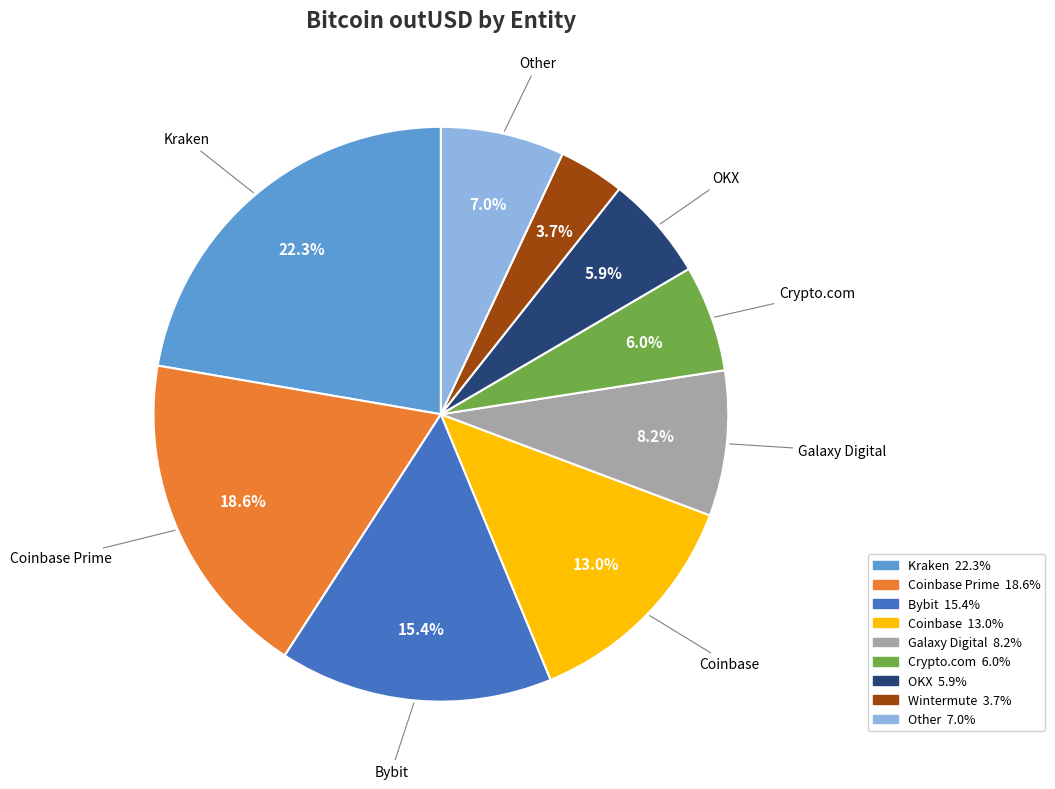

Is there a majority slice in this chart?

No